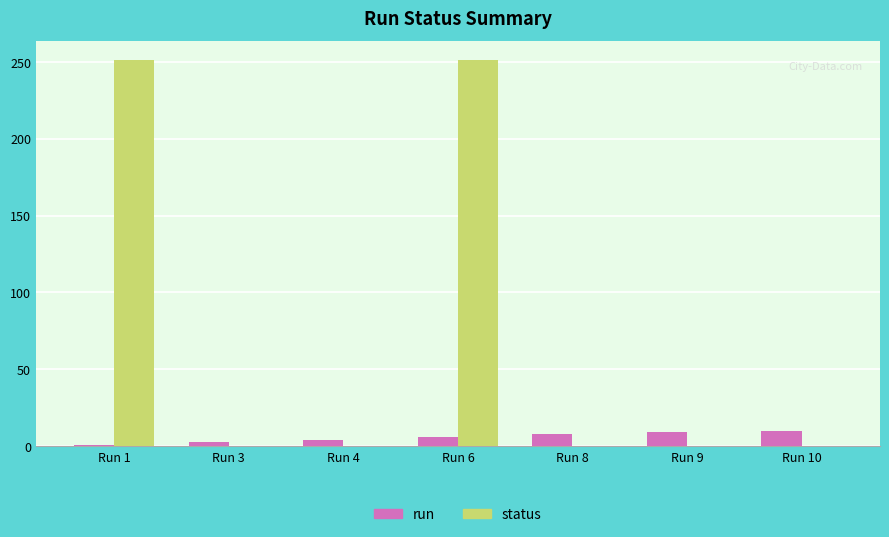

The value of run at Run 9 is 9. True or false?

True